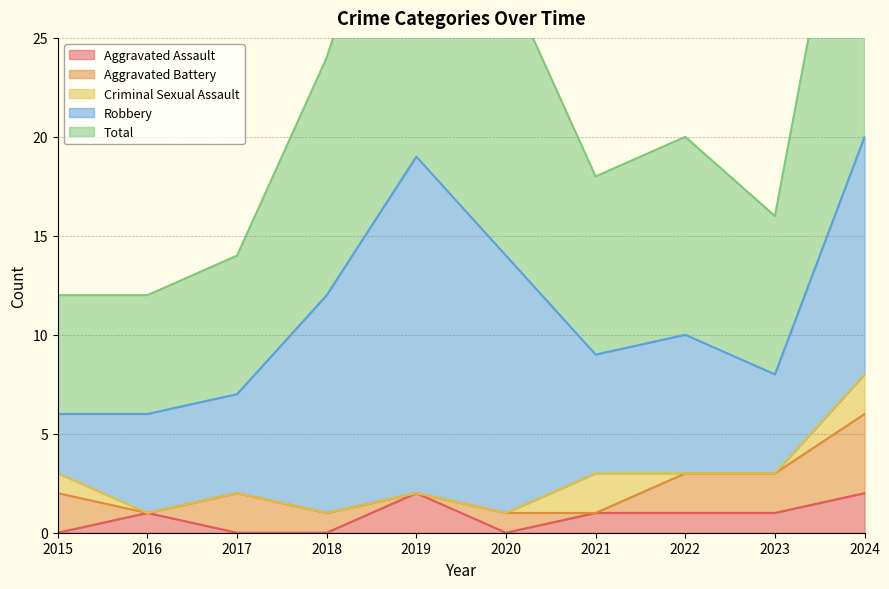

At which category is the sum across all series the highest?

2024